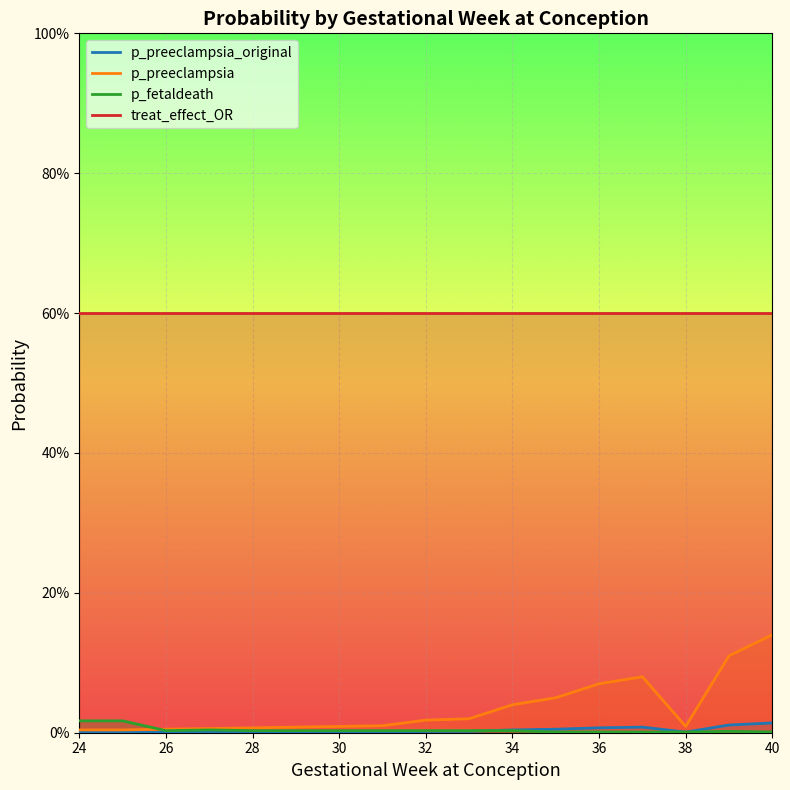

How many data points does each series have?

17